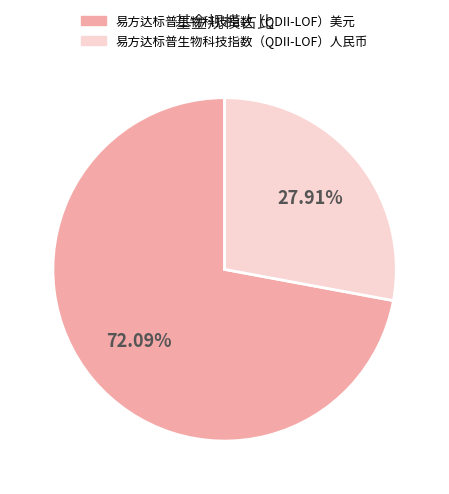

Rank the categories by value from lowest to highest.

易方达标普生物科技指数（QDII-LOF）人民币, 易方达标普生物科技指数（QDII-LOF）美元